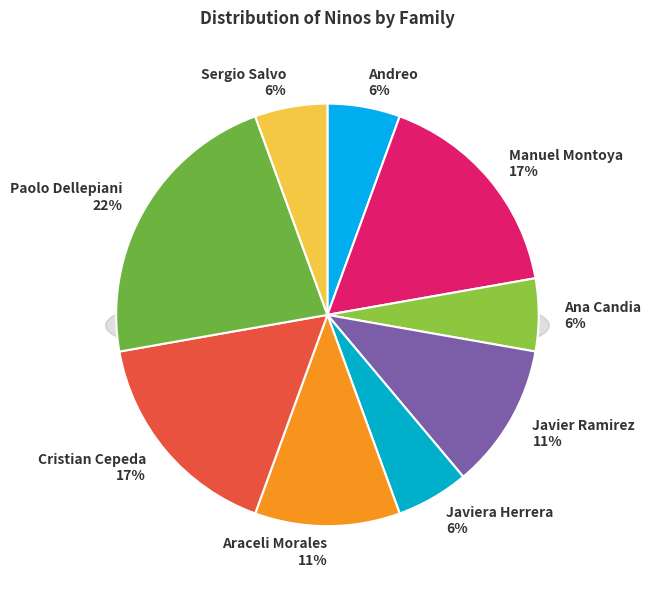

Approximately how many times larger is the value at Andreo compared to Sergio Salvo?

1.0